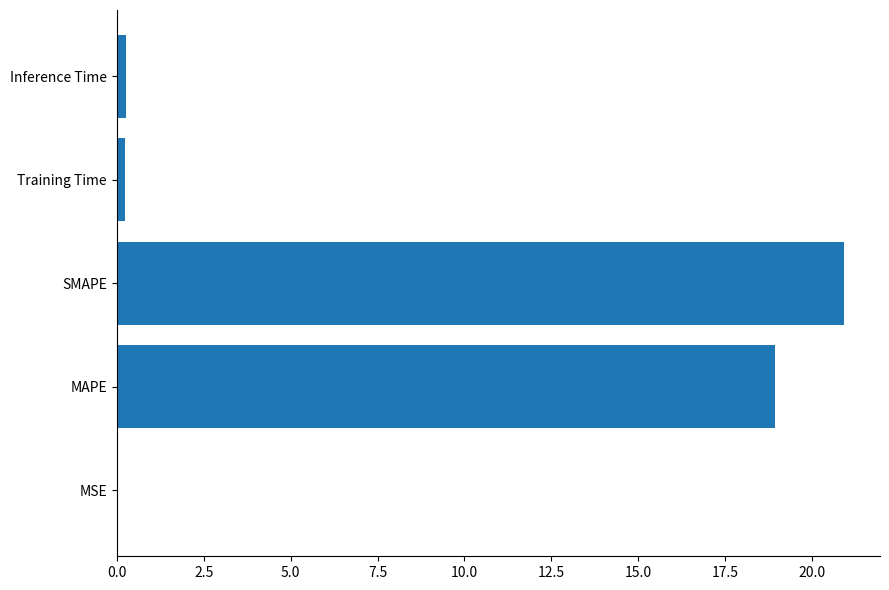

Between SMAPE and Training Time, which is larger?

SMAPE